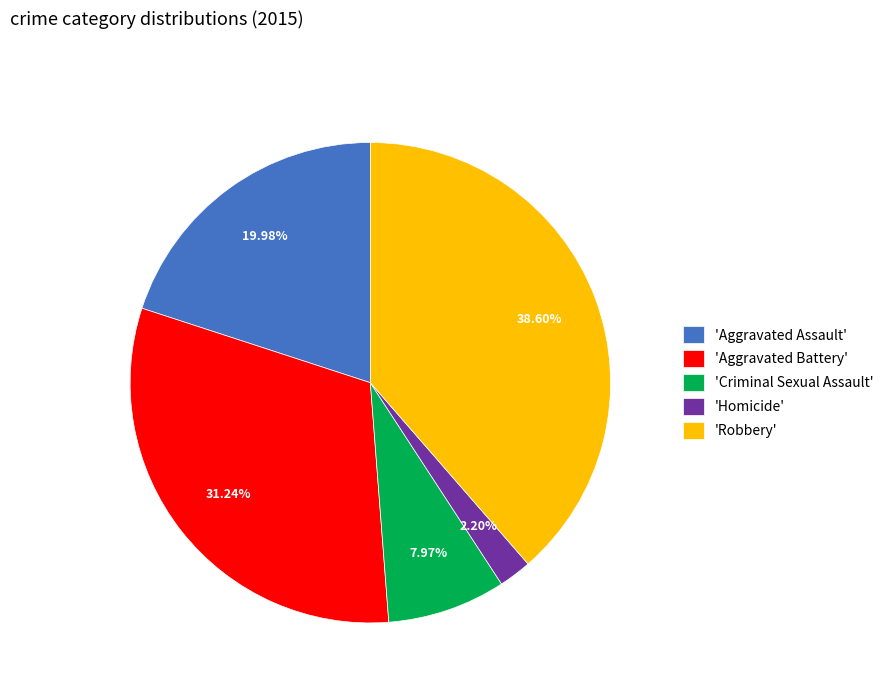

Is there a majority slice in this chart?

No